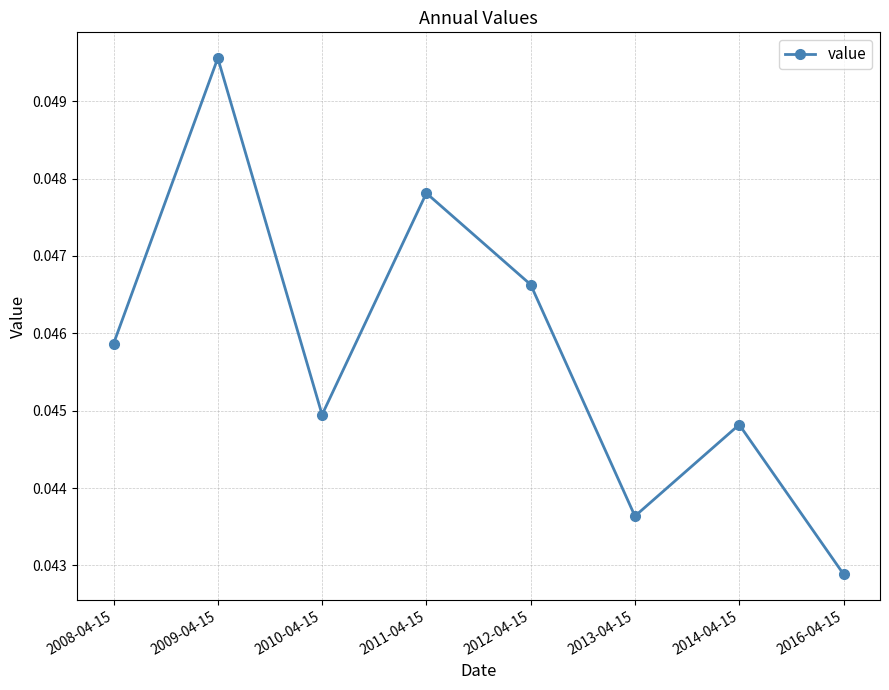

What is the sum of the values at 2011-04-15 and 2014-04-15?

0.1